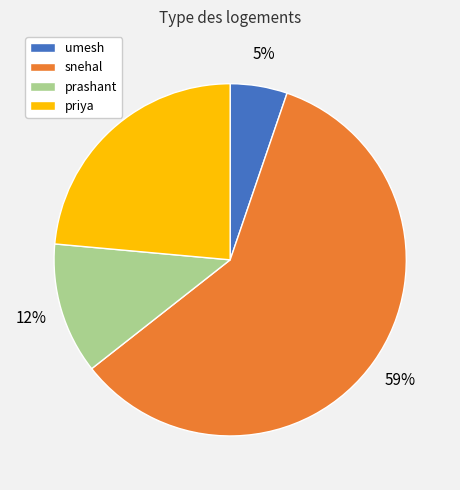

Is the sum of prashant and priya greater than half?

No